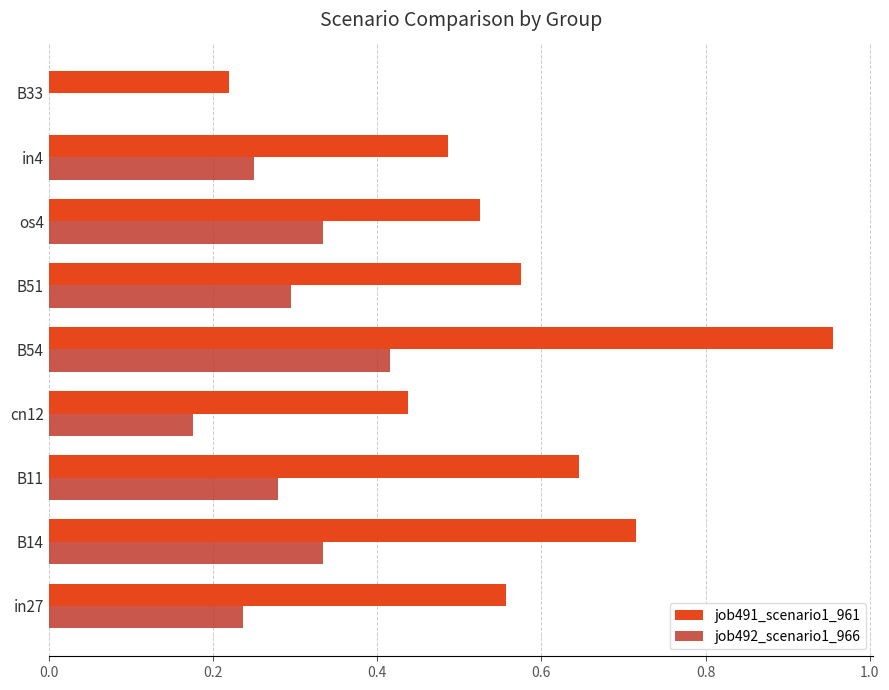

Which series has the largest total across all categories?

job491_scenario1_961